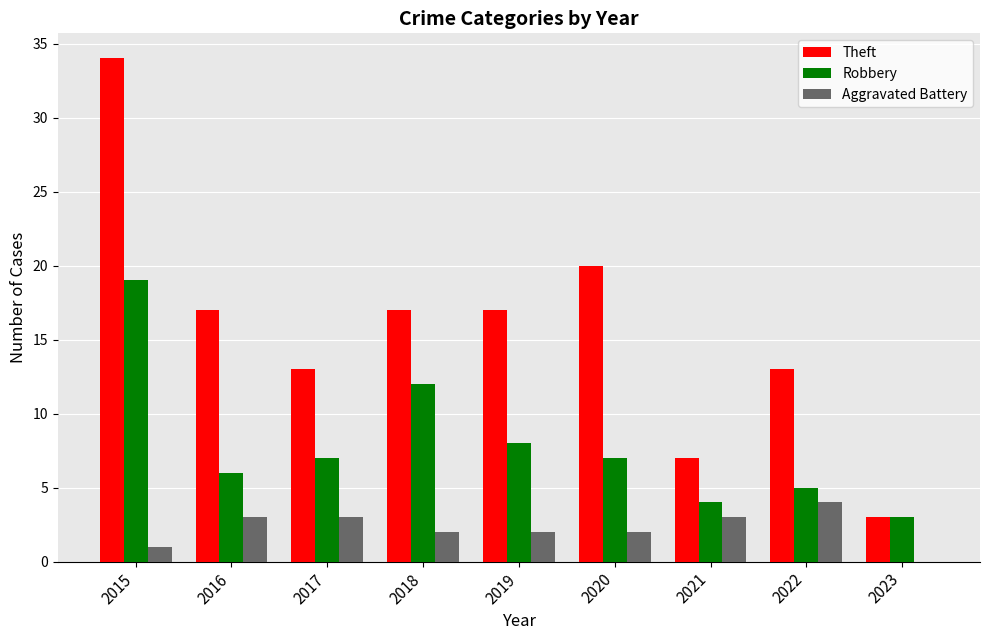

What is the total value across all series at 2023?

6